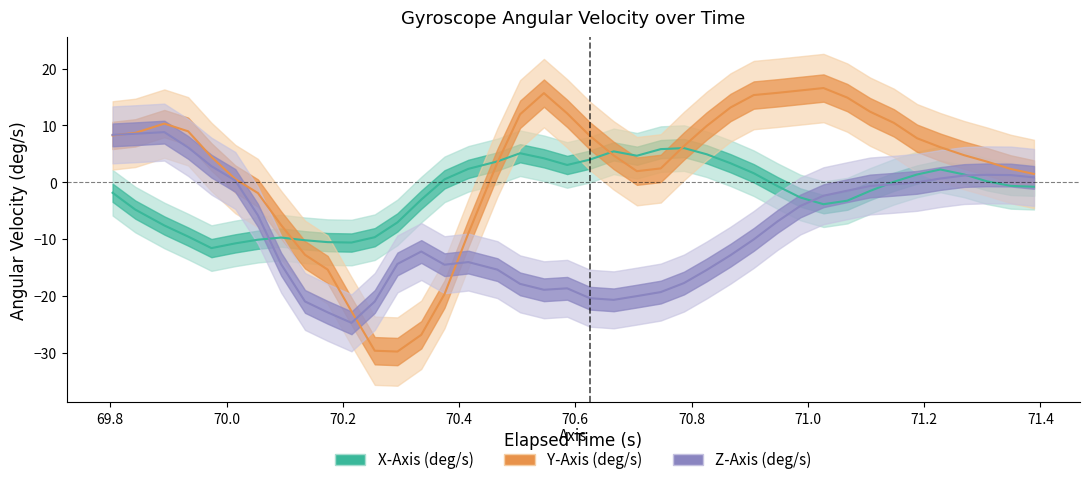

Rank the series by their average value, from highest to lowest.

Y-Axis (deg/s), X-Axis (deg/s), Z-Axis (deg/s)